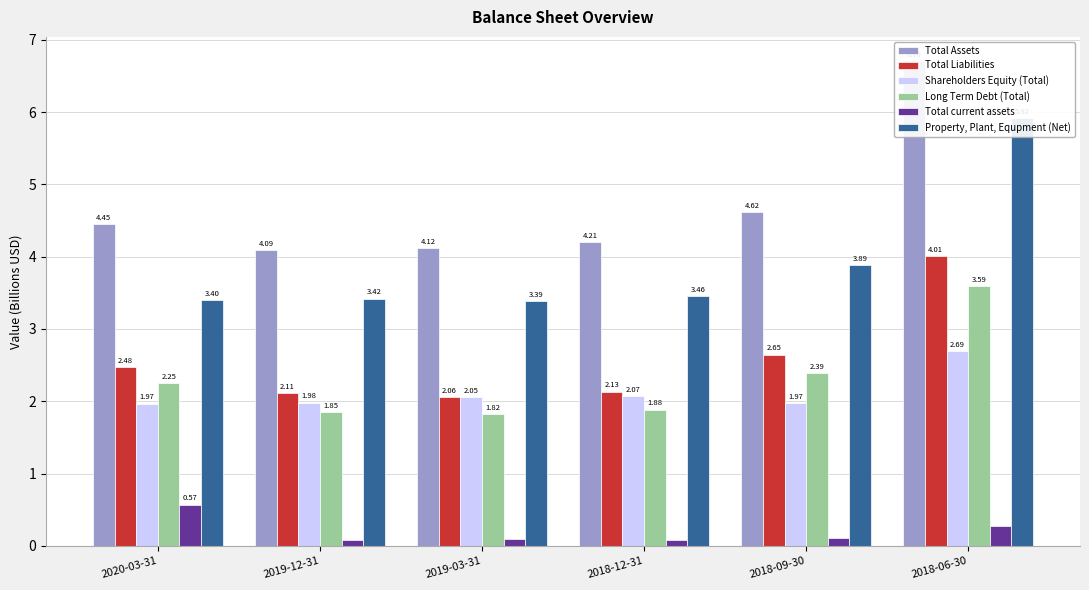

What are all the series names shown in the legend?

Total Assets, Total Liabilities, Shareholders Equity (Total), Long Term Debt (Total), Total current assets, Property, Plant, Equpment (Net)